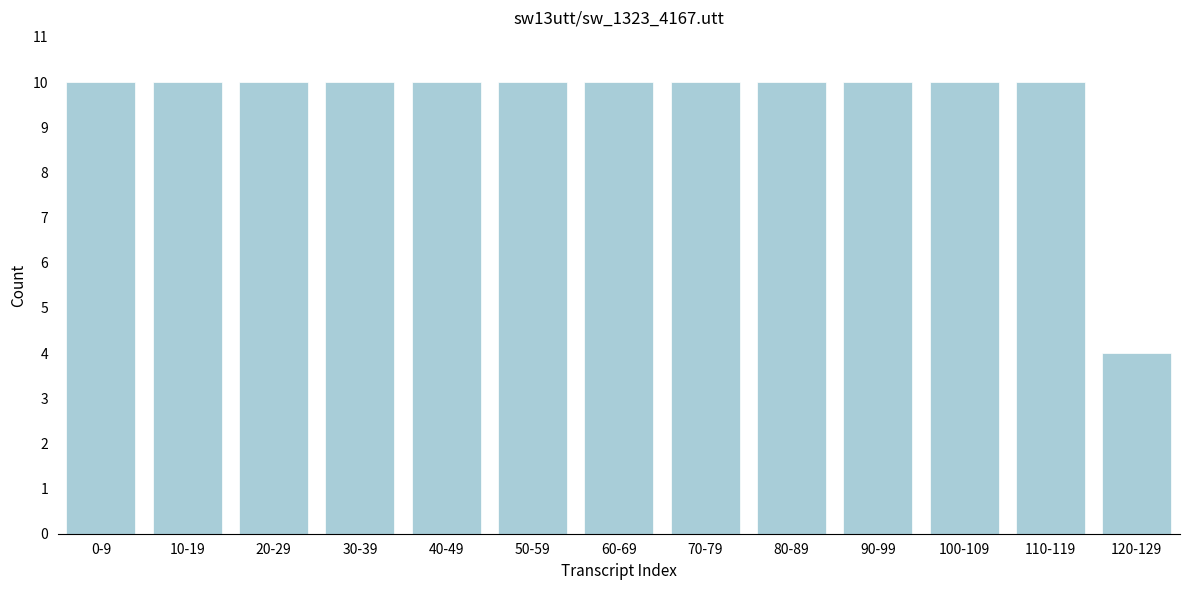

Reading left to right, what are all the values shown in this chart?

10	10	10	10	10	10	10	10	10	10	10	10	4